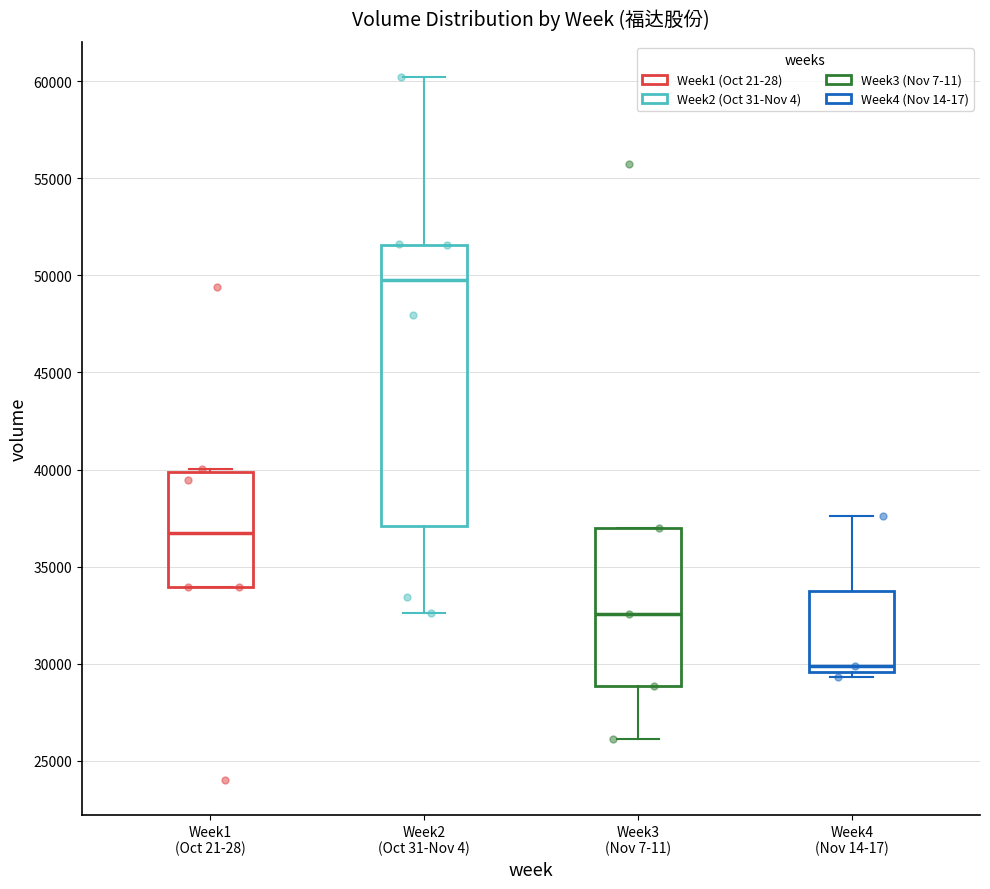

Where is the lower edge of the box for Week4 (Nov 14-17) on the y-axis? The values are not printed on the chart, so give them approximately, as read against the axis.

29500